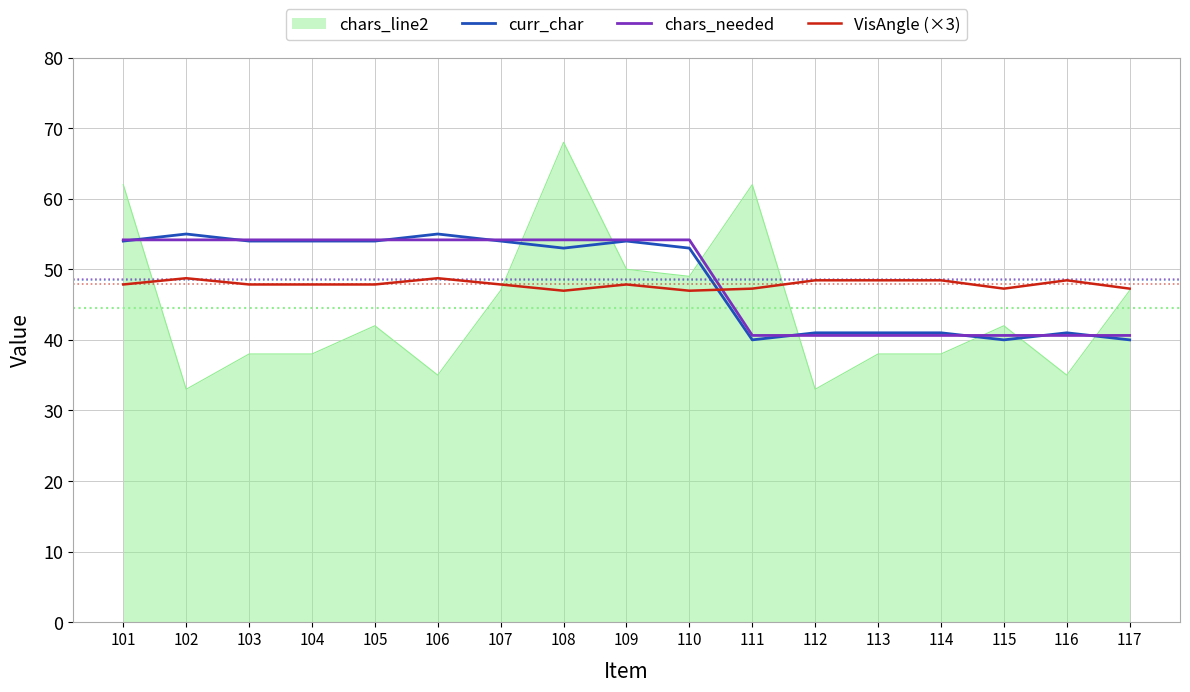

Which series has the largest range (max minus min)?

chars_line2